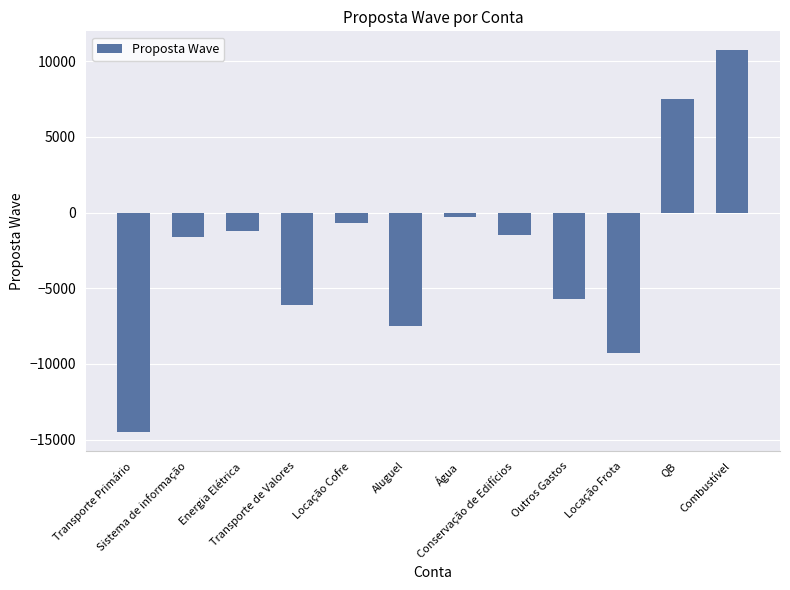

What is the approximate value at Energia Elétrica, to the nearest 50?

-1200